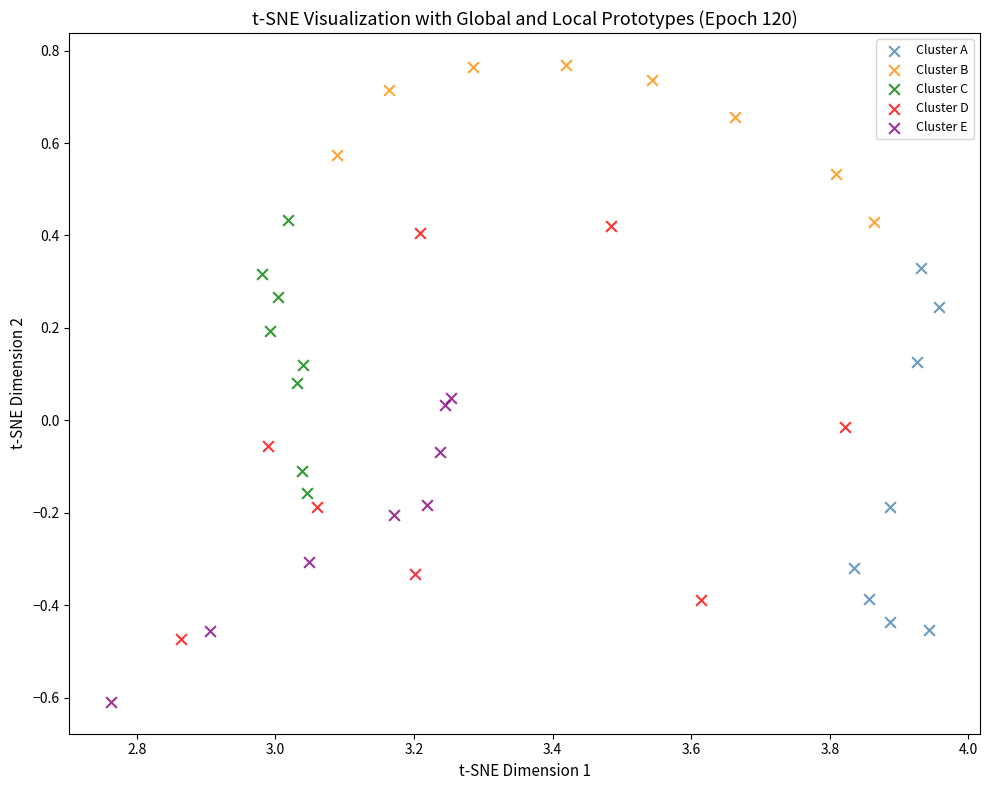

Which series reaches the minimum Y coordinate?

Cluster E